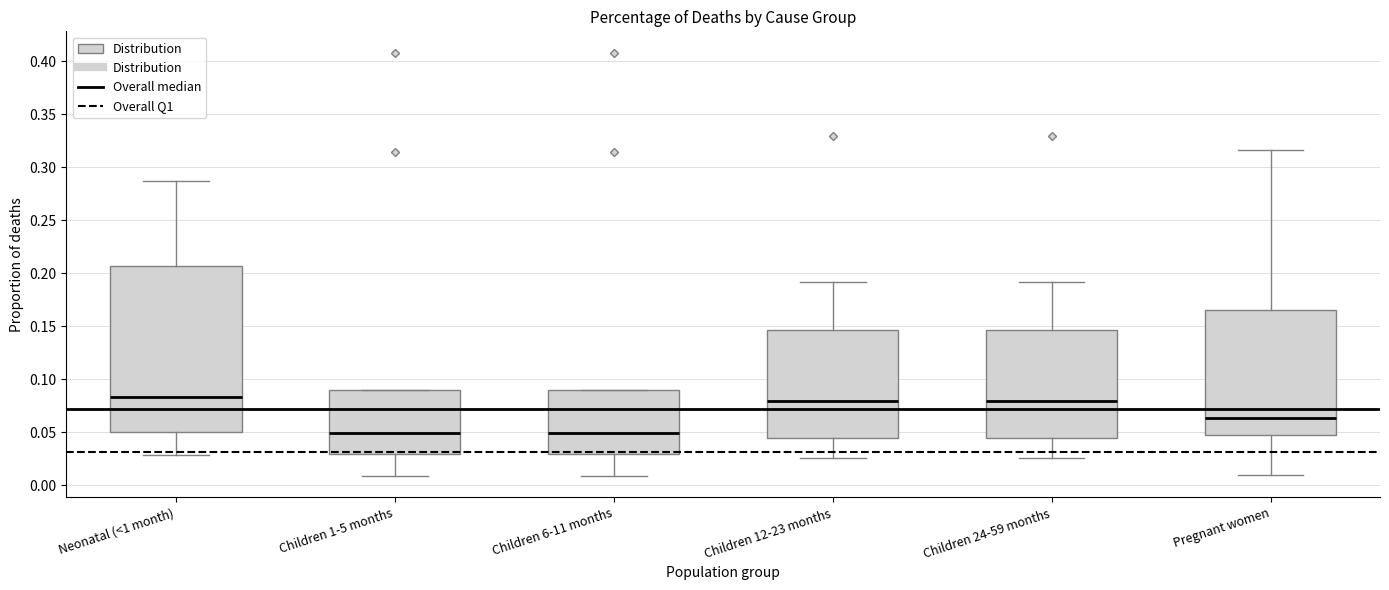

Where does the lower whisker of the box for Children 6-11 months end on the y-axis? The values are not printed on the chart, so give them approximately, as read against the axis.

0.010